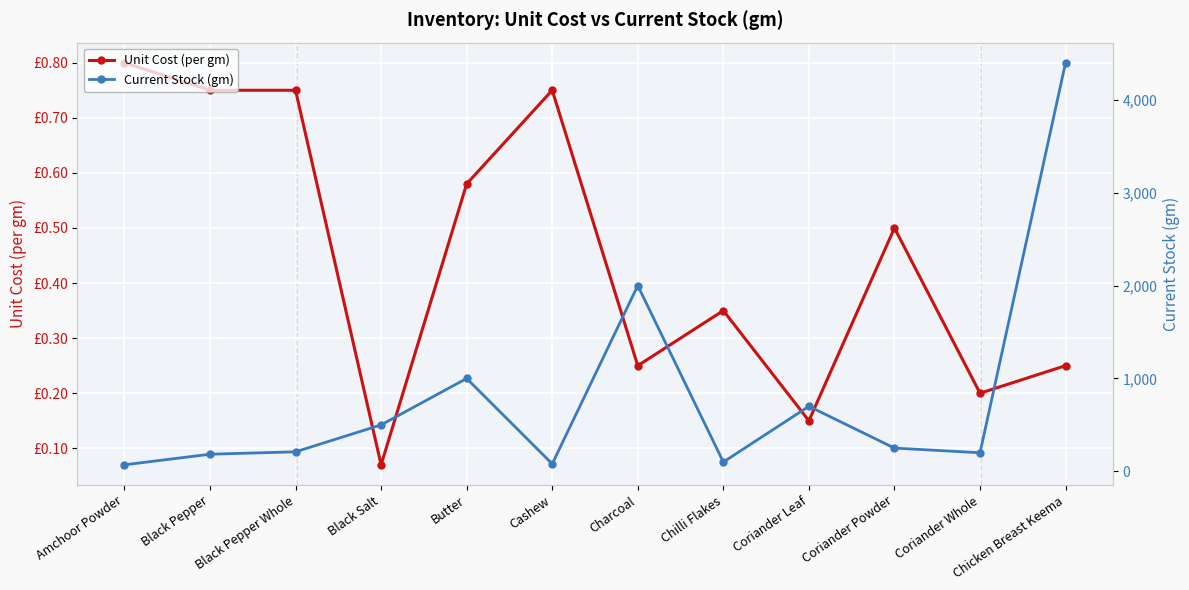

How many series are shown in this chart?

2